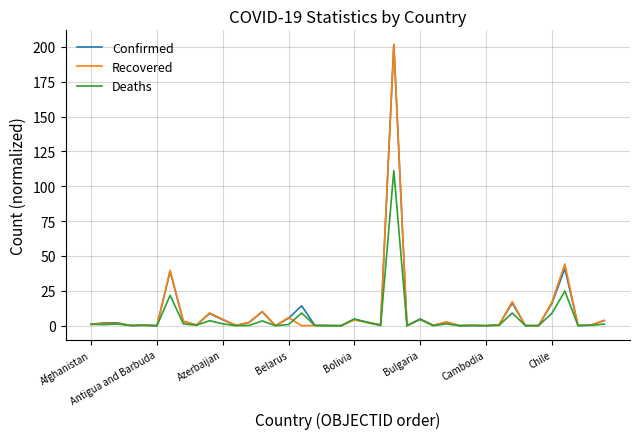

What is the average value of the Deaths series?

5.4